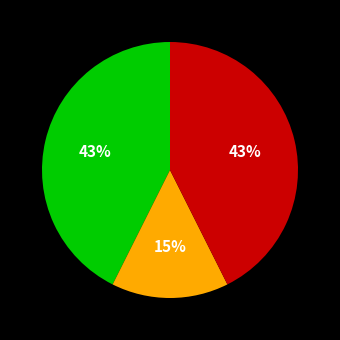

Is there a majority slice in this chart?

No